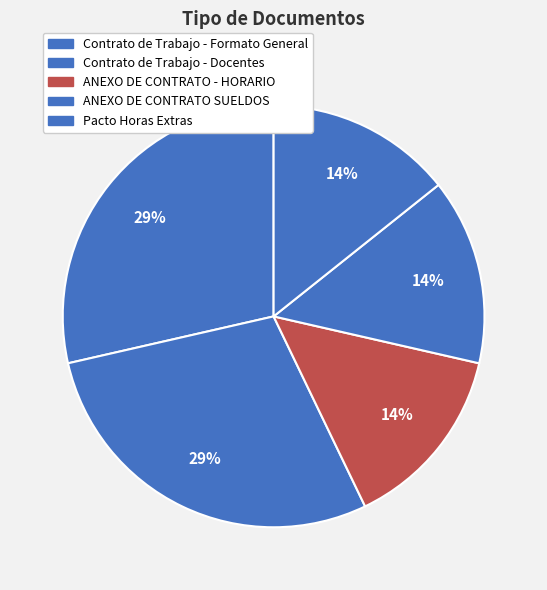

Which category has the biggest portion of the pie?

Contrato de Trabajo - Formato General